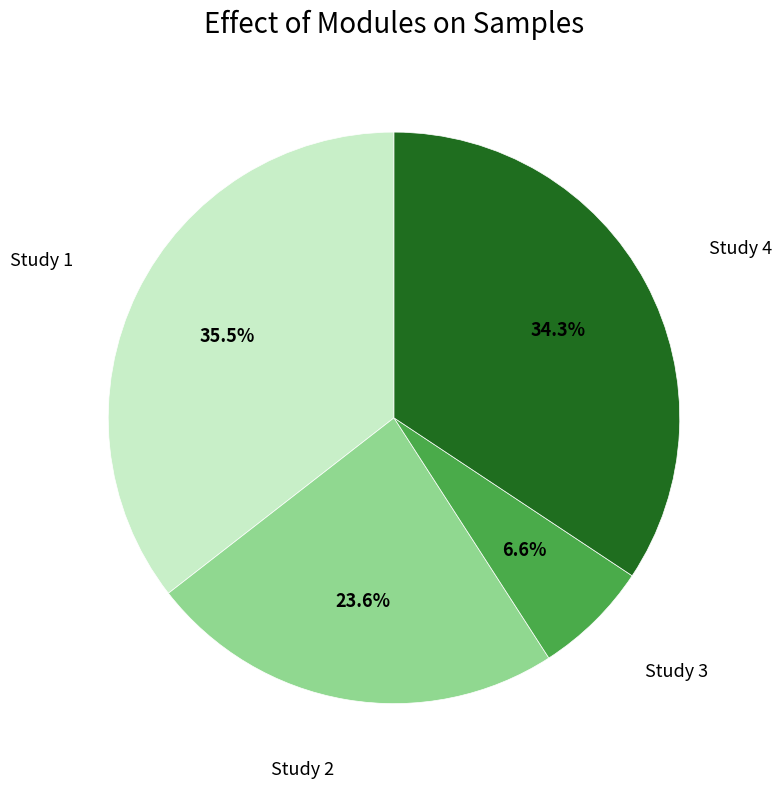

Does any single category account for the majority?

No